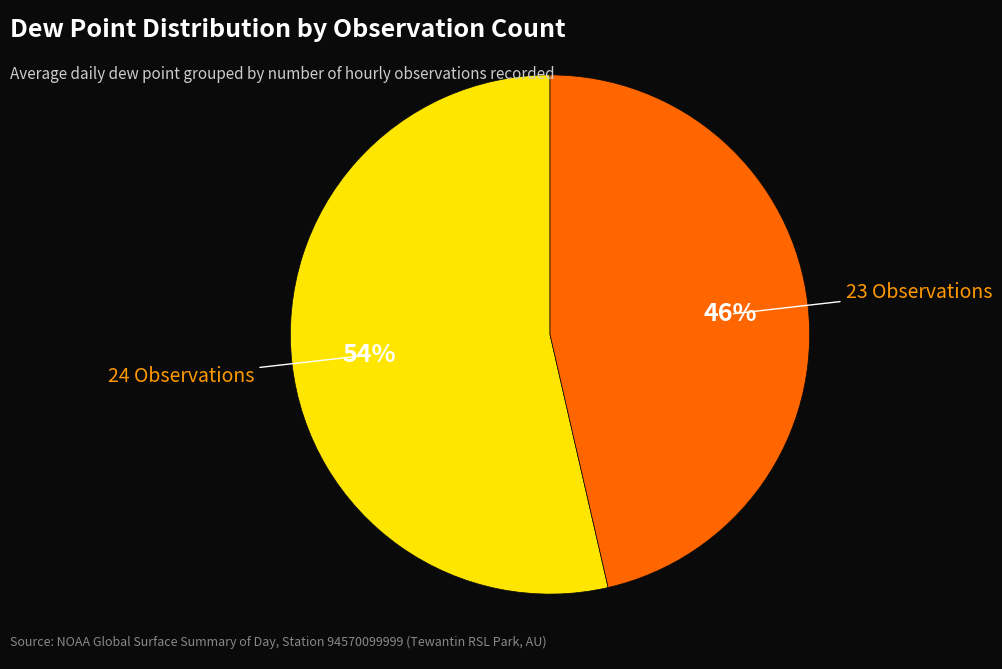

Is there a majority slice in this chart?

Yes